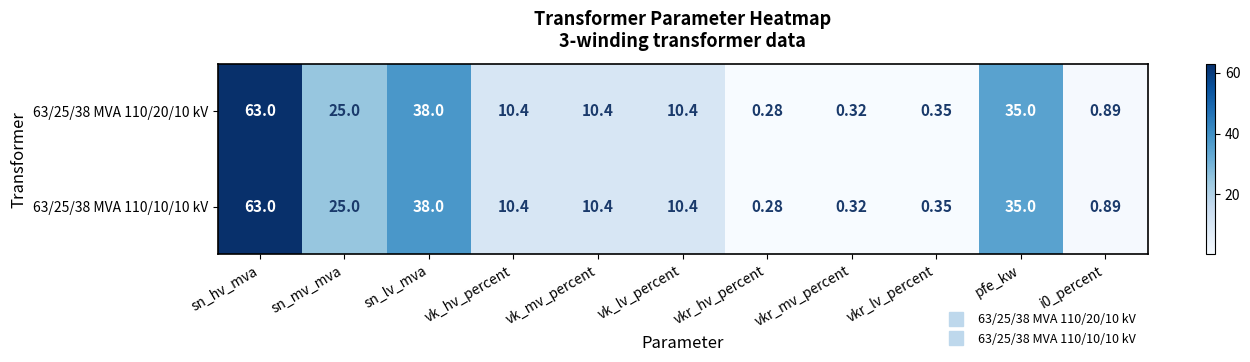

Is the value of 63/25/38 MVA 110/10/10 kV at sn_lv_mva greater than the value of 63/25/38 MVA 110/20/10 kV at vkr_hv_percent?

Yes